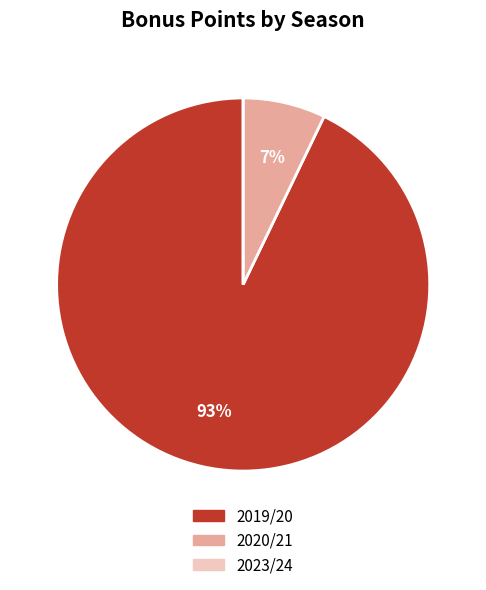

To the nearest percent, what is the difference between the largest and smallest slice percentages?

93%